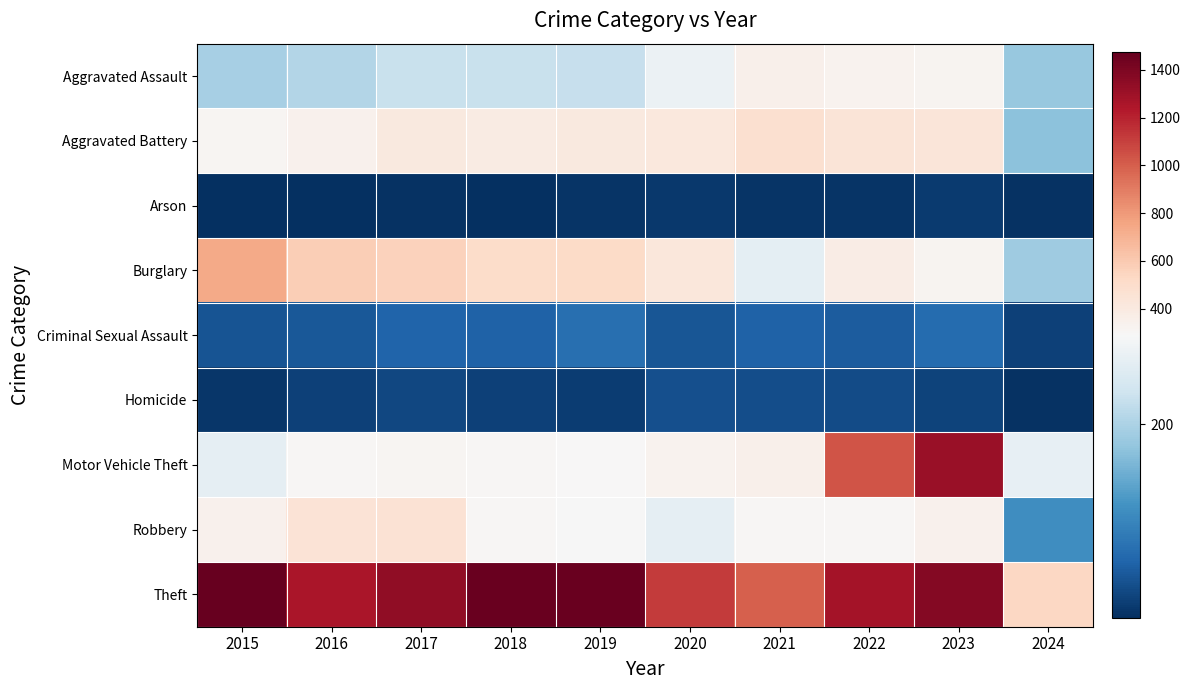

What is the minimum value shown in the chart?

7